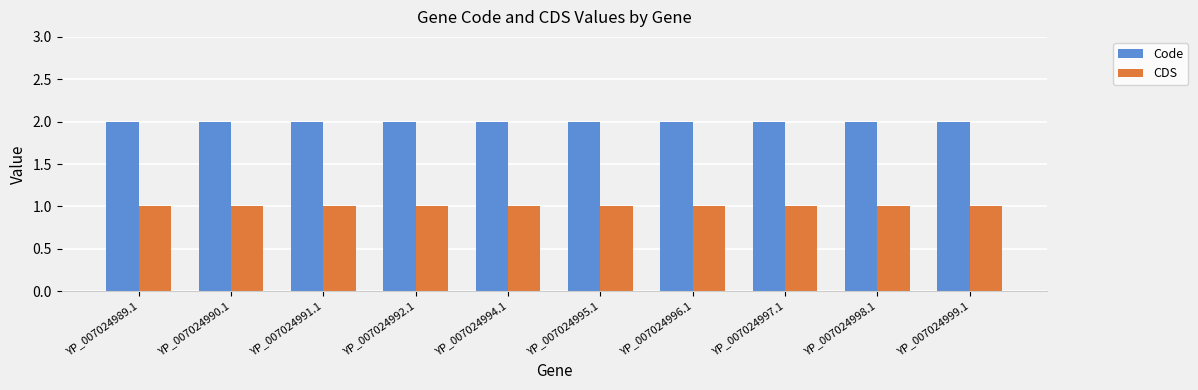

How many distinct data groups are displayed?

2